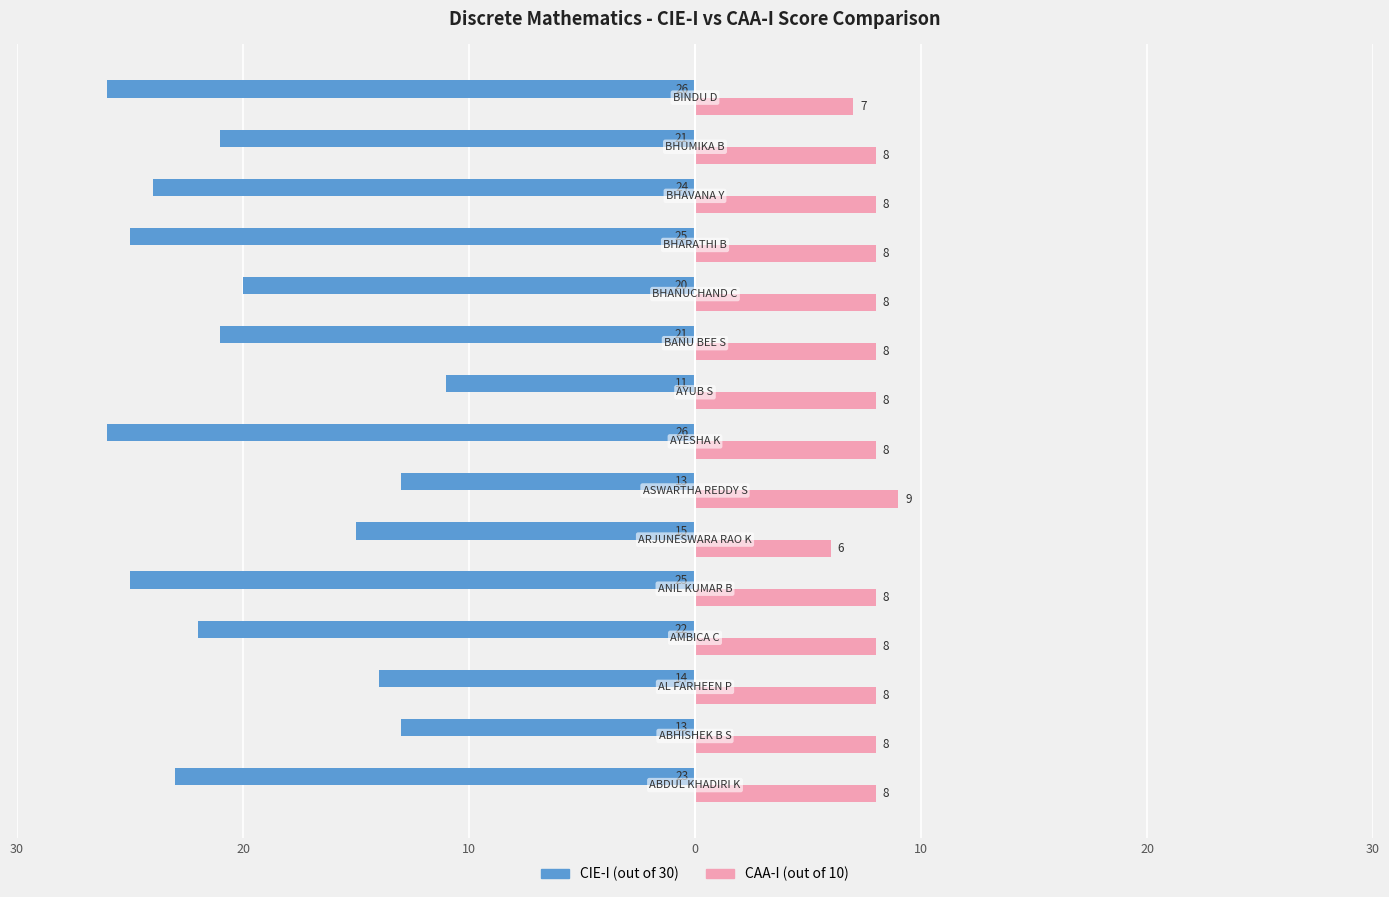

The value of CIE-I at 0 is -9. True or false?

False